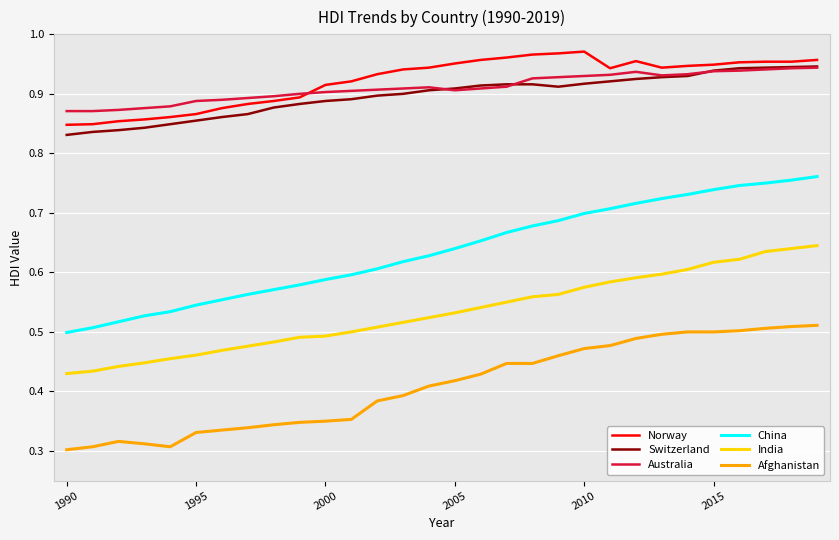

True or false: China and Afghanistan cross at least once.

False